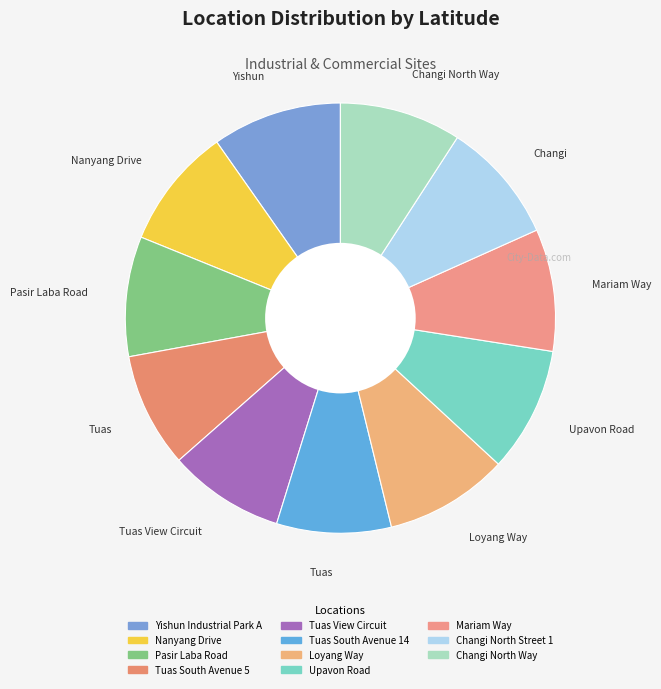

What percentage is the Mariam Way slice, to the nearest percent?

9%